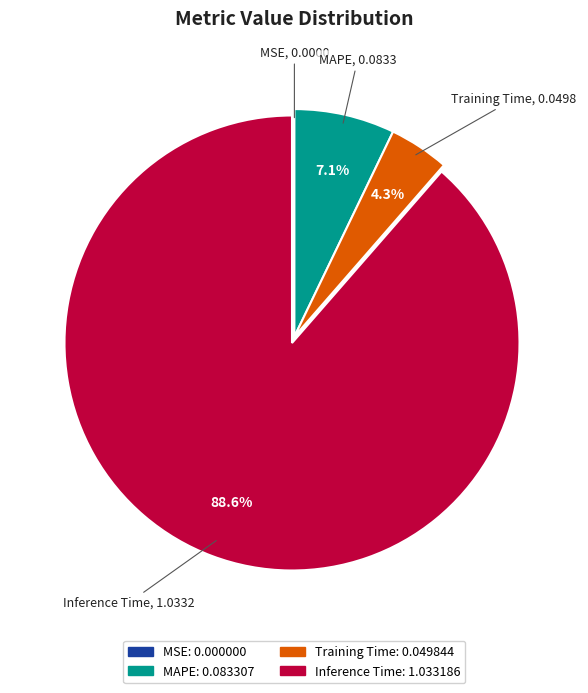

Is there a majority slice in this chart?

Yes